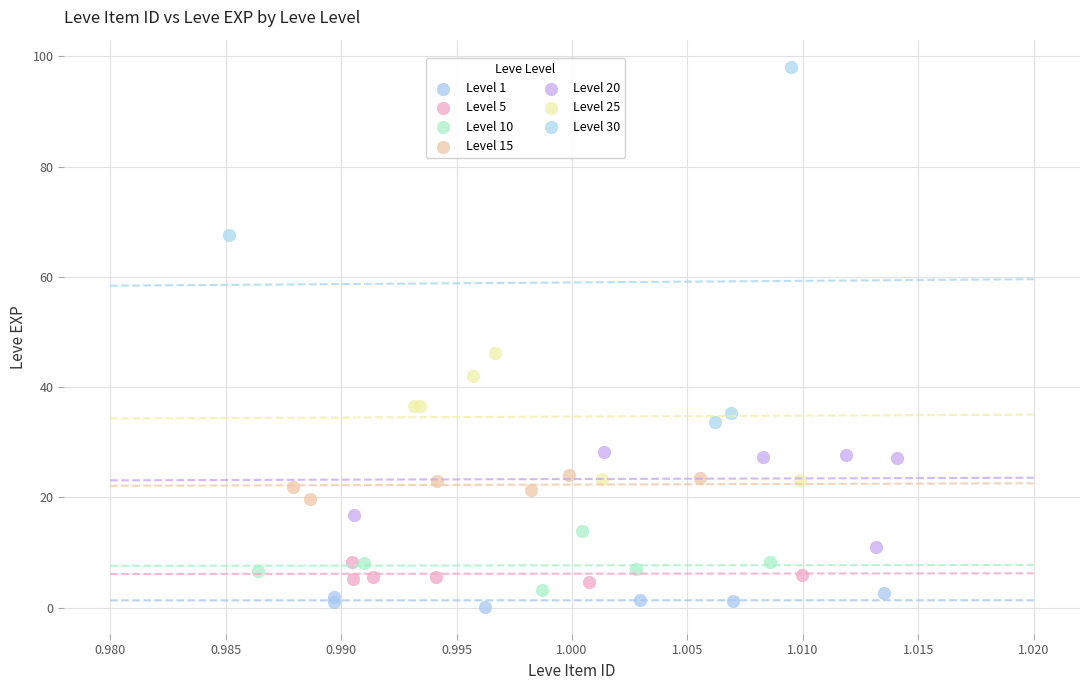

Which series has the largest Y range (max minus min)?

Level 30